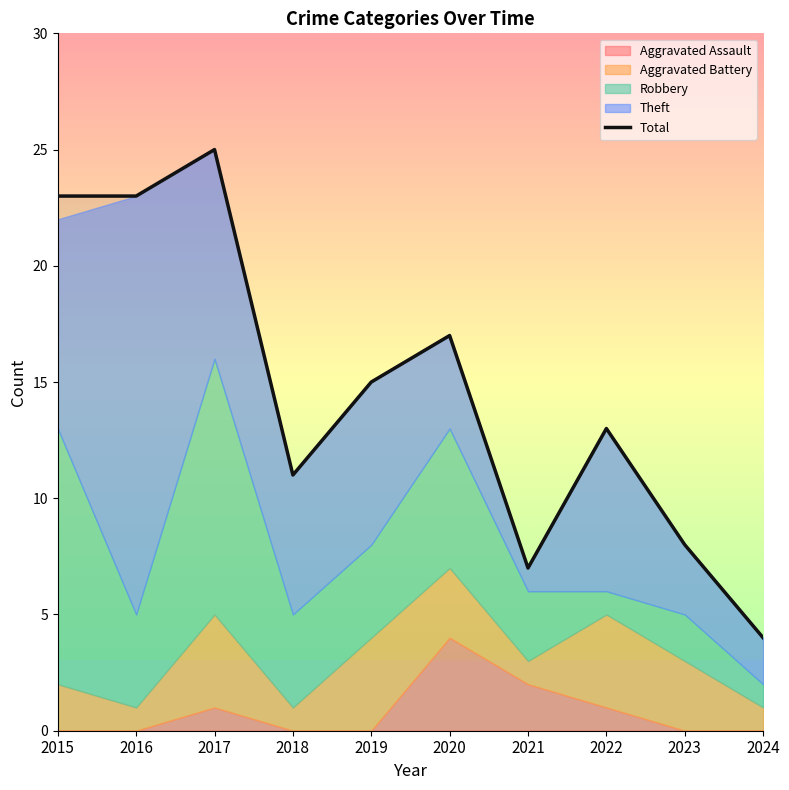

What is the value of the 8th point from the left?

13